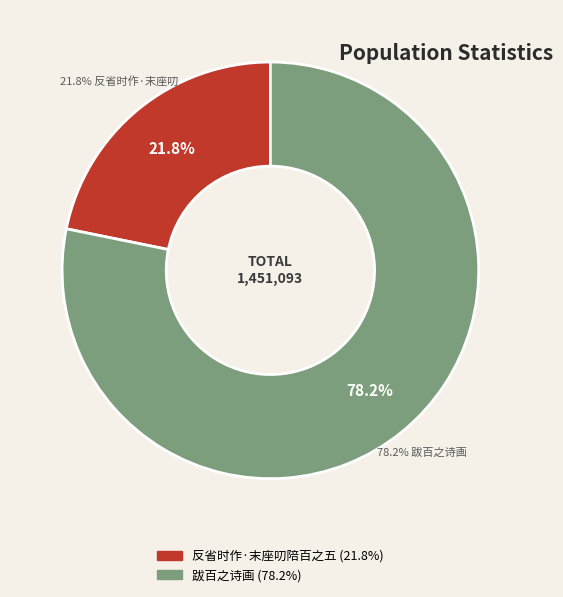

What percentage is NOT represented by 反省时作·末座叨陪百之五?

78.2%